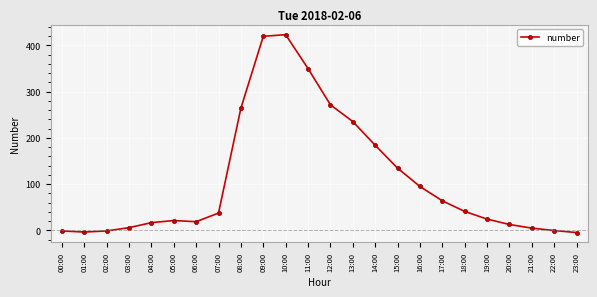

What is the sum of all values?

2611.4